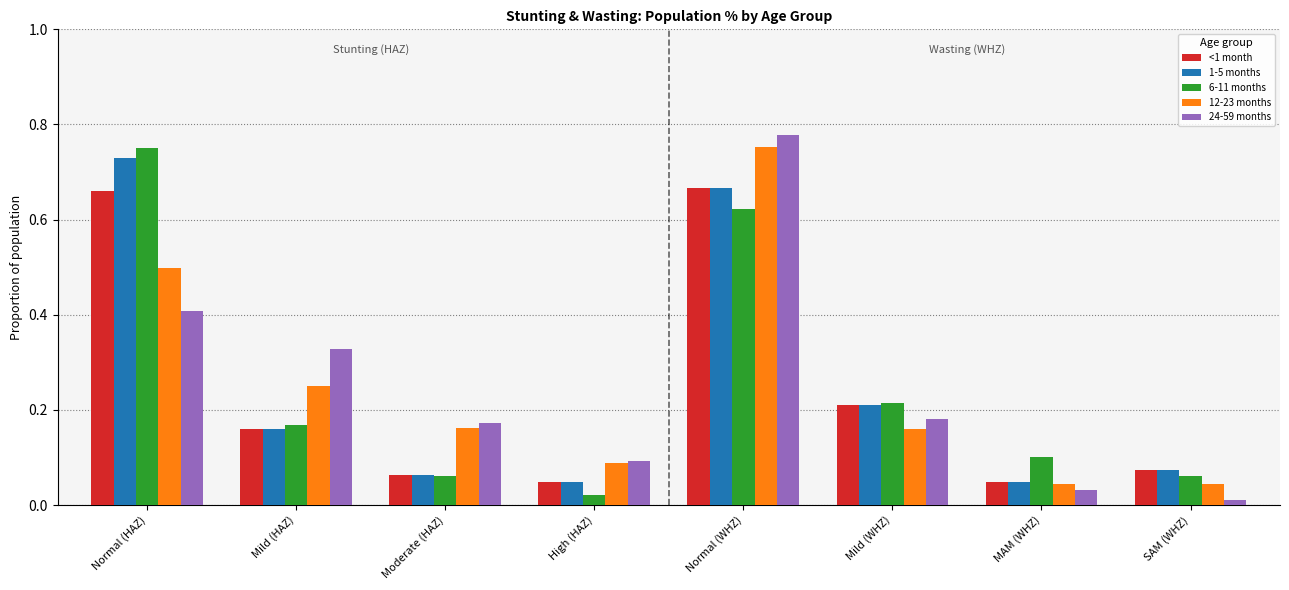

What is the label of the 5th bar from the right?

High (HAZ)